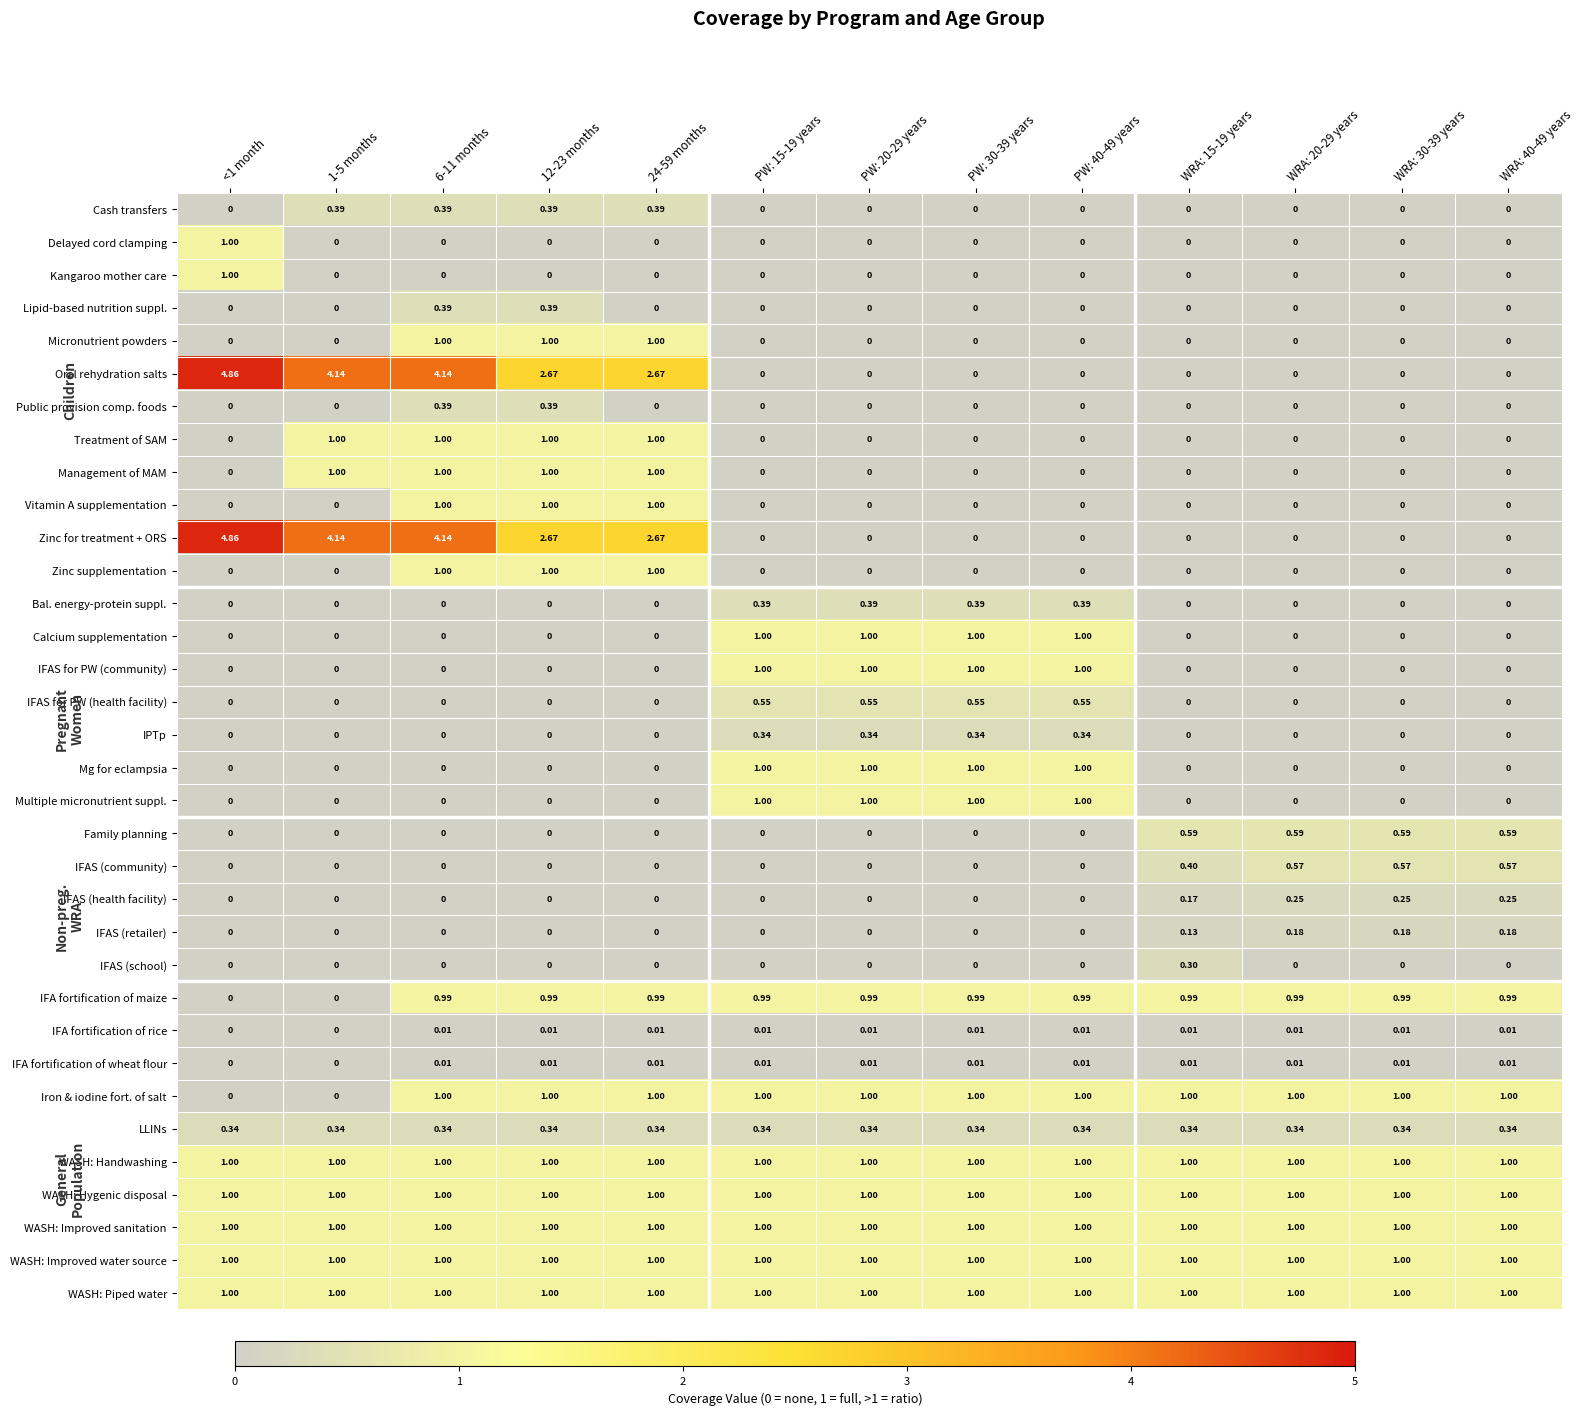

Between PW: 40-49 years and WRA: 30-39 years, which series saw the biggest shift?

Calcium supplementation